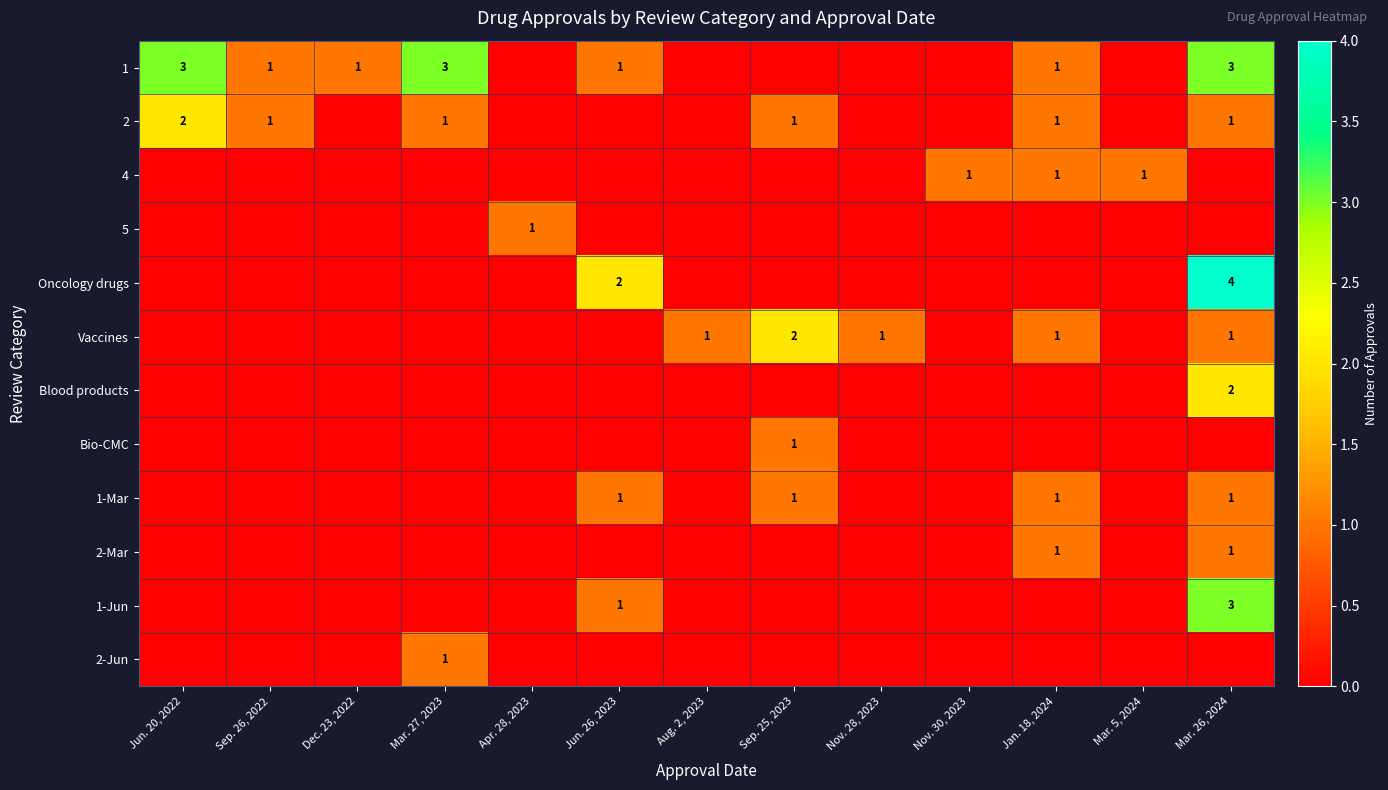

The value of Vaccines at Nov. 28, 2023 is 1. True or false?

True